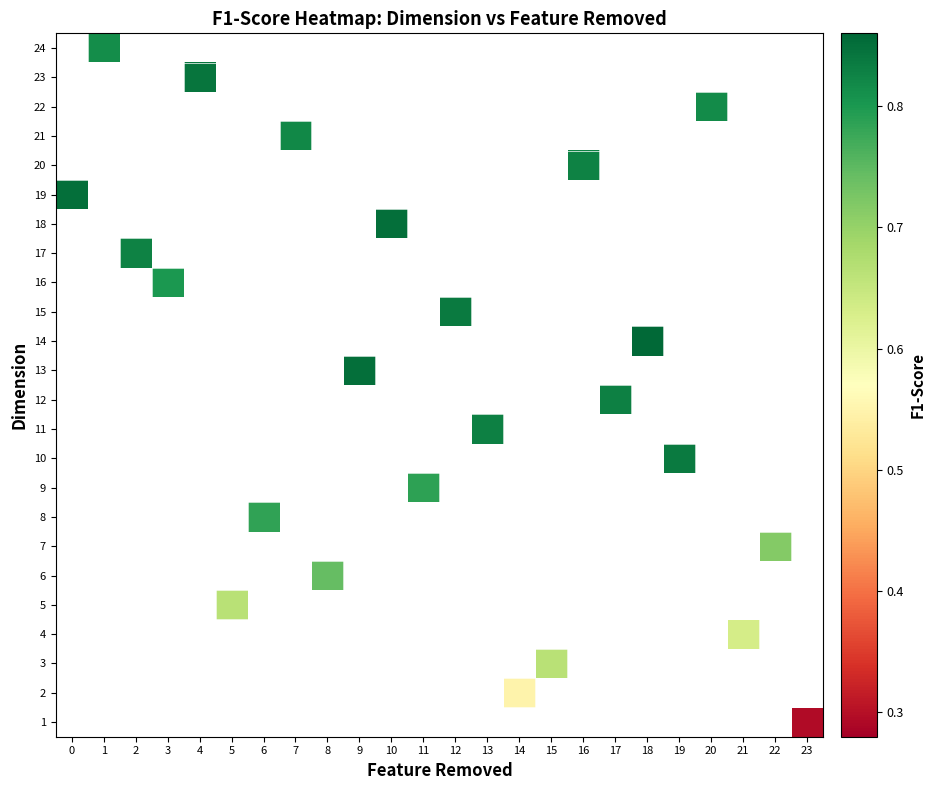

Between 1 and 12, which is larger?

12